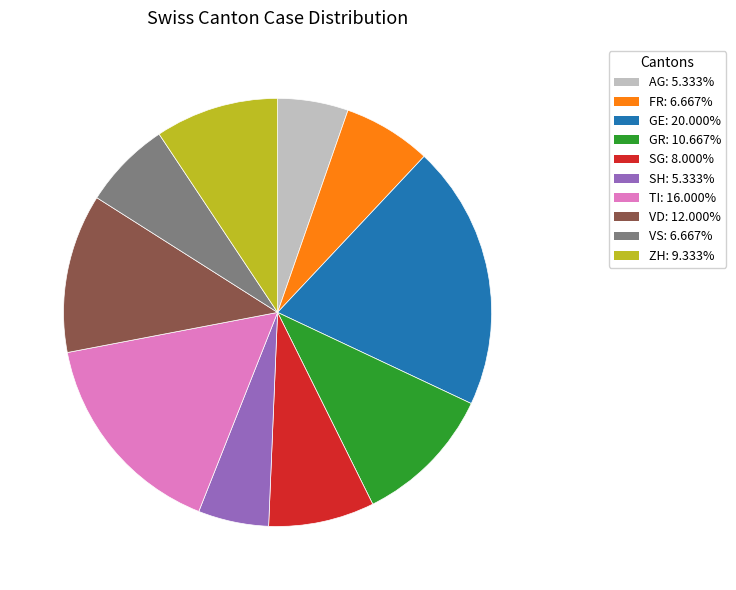

What is the ratio of the value at AG: 5.333% to the value at ZH: 9.333%?

0.6